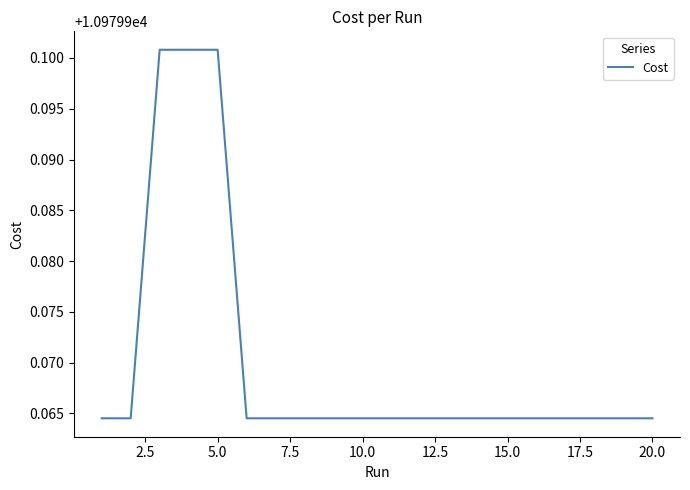

Does the chart display data point markers on the line(s)?

No